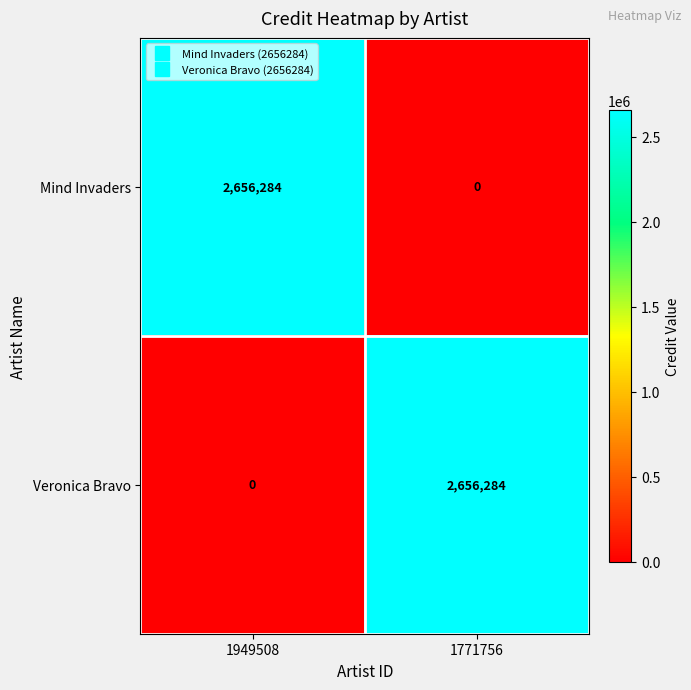

What is the difference between the highest and lowest values at 1771756?

2656284